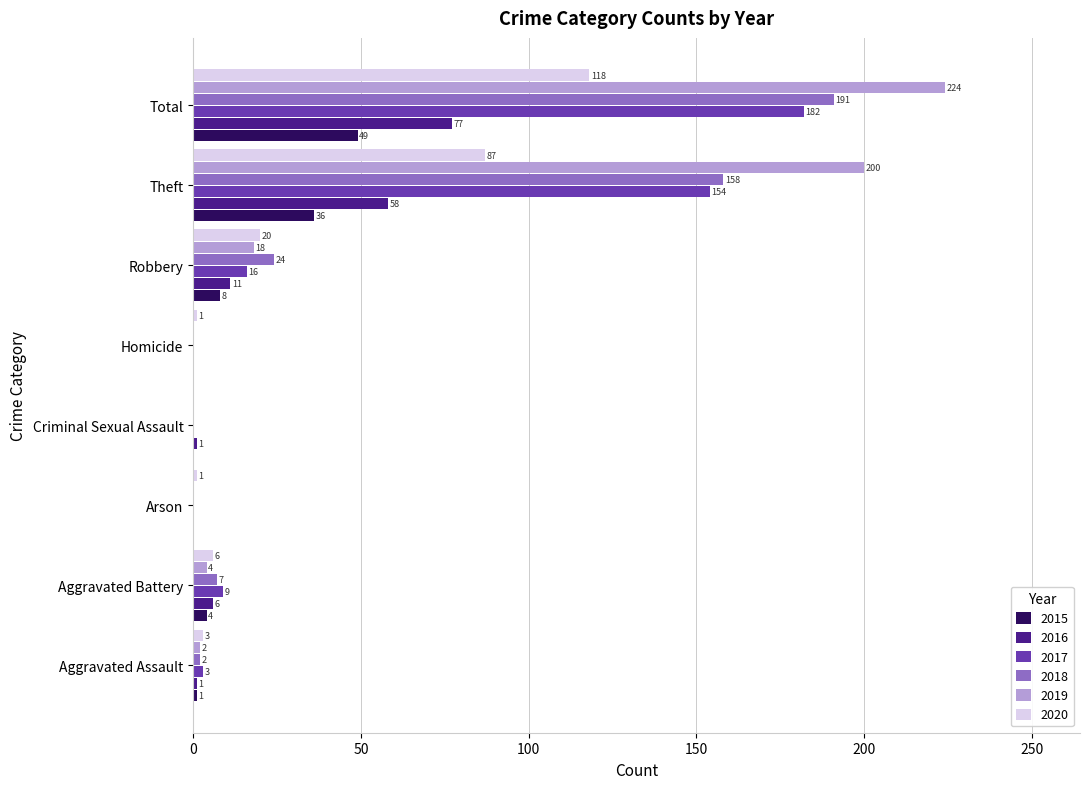

At which label is 2017 closest to 91?

Theft